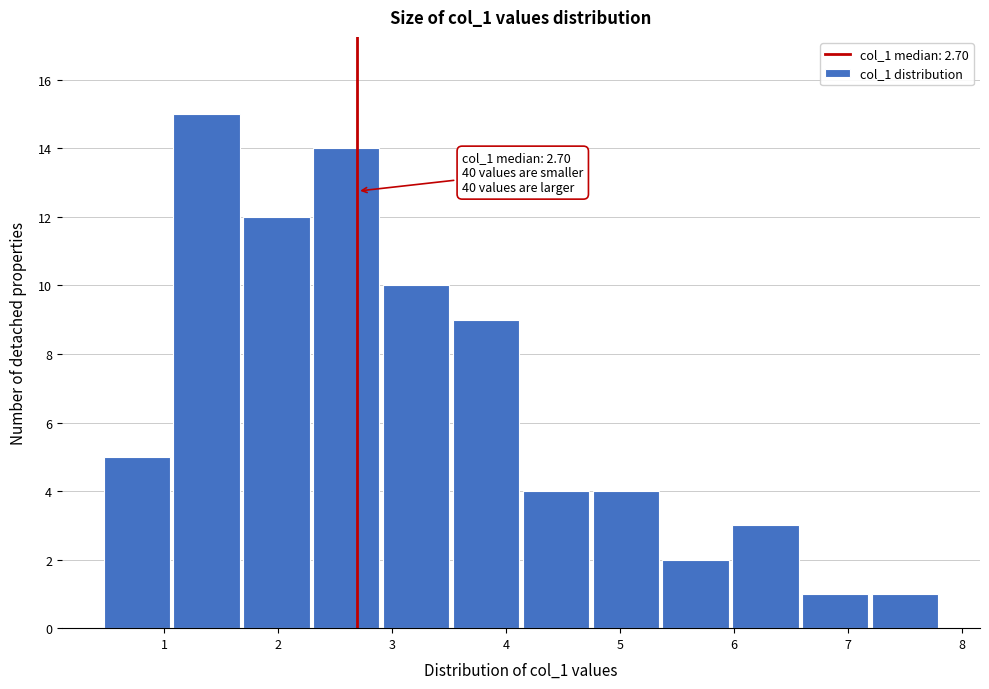

Over which range of the x-axis is the bar tallest?

1.1 to 1.7